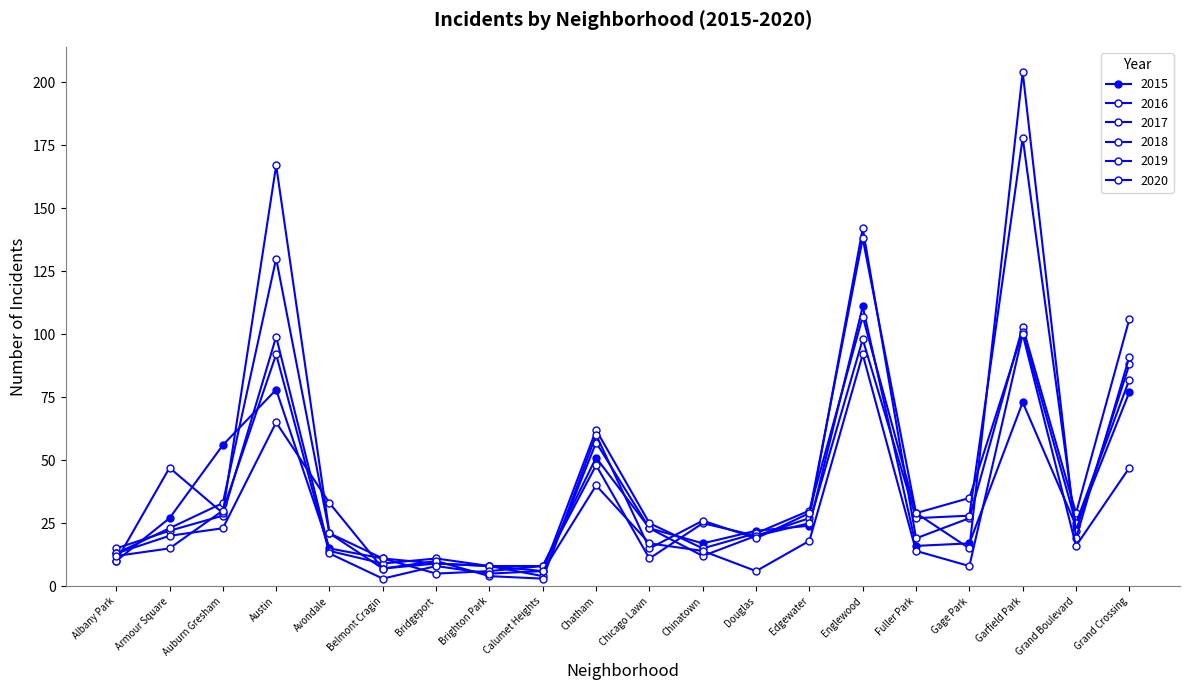

What is the value of the 2015 point at the 12th from the left?

17